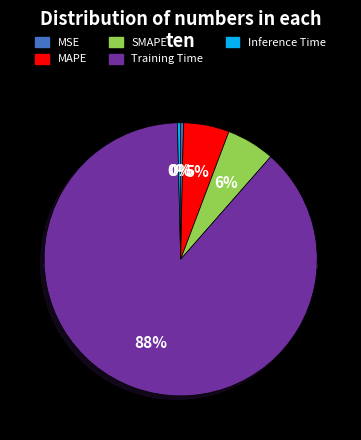

How many slices are in this pie chart?

5